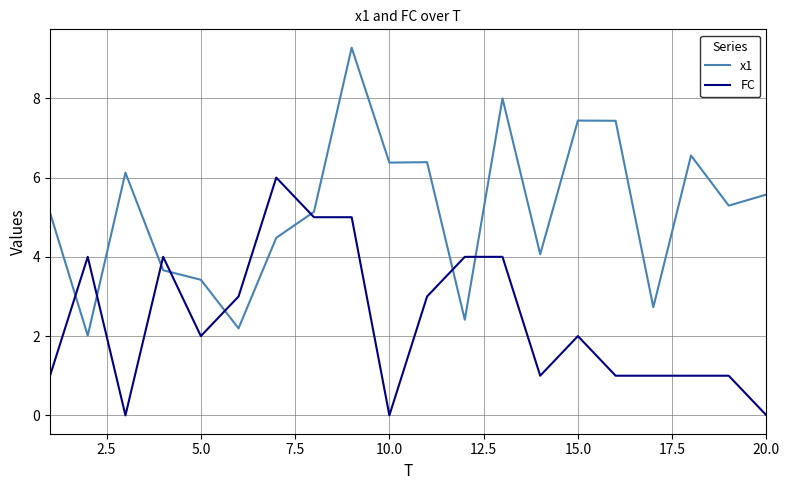

Which series has the largest range (max minus min)?

x1